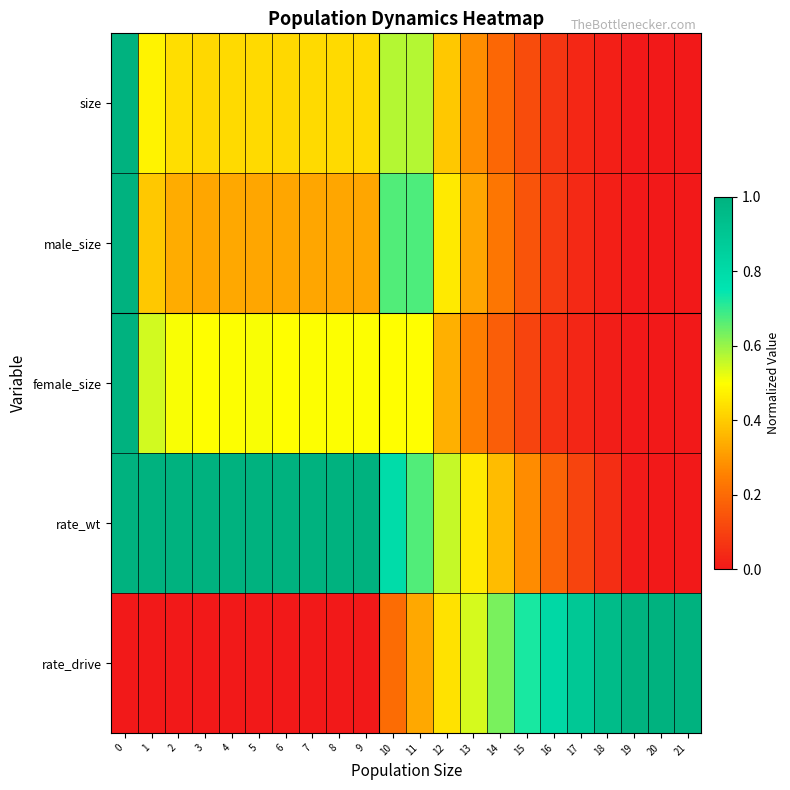

Reading right to left, extract all data points from this chart.

size: 21=0.0	20=0.0	19=0.0	18=0.0	17=0.0	16=0.1	15=0.1	14=0.2	13=0.3	12=0.4	11=0.6	10=0.6	9=0.4	8=0.4	7=0.4	6=0.4	5=0.4	4=0.4	3=0.4	2=0.4	1=0.5	0=1.0
male_size: 21=0.0	20=0.0	19=0.0	18=0.0	17=0.0	16=0.1	15=0.1	14=0.2	13=0.3	12=0.5	11=0.7	10=0.7	9=0.3	8=0.3	7=0.3	6=0.3	5=0.3	4=0.3	3=0.3	2=0.3	1=0.4	0=1.0
female_size: 21=0.0	20=0.0	19=0.0	18=0.0	17=0.0	16=0.1	15=0.1	14=0.2	13=0.2	12=0.3	11=0.5	10=0.5	9=0.5	8=0.5	7=0.5	6=0.5	5=0.5	4=0.5	3=0.5	2=0.5	1=0.5	0=1.0
rate_wt: 21=0.0	20=0.0	19=0.0	18=0.1	17=0.1	16=0.2	15=0.3	14=0.4	13=0.5	12=0.6	11=0.7	10=0.8	9=1.0	8=1.0	7=1.0	6=1.0	5=1.0	4=1.0	3=1.0	2=1.0	1=1.0	0=1.0
rate_drive: 21=1.0	20=1.0	19=1.0	18=0.9	17=0.9	16=0.8	15=0.7	14=0.6	13=0.5	12=0.4	11=0.3	10=0.2	9=0.0	8=0.0	7=0.0	6=0.0	5=0.0	4=0.0	3=0.0	2=0.0	1=0.0	0=0.0